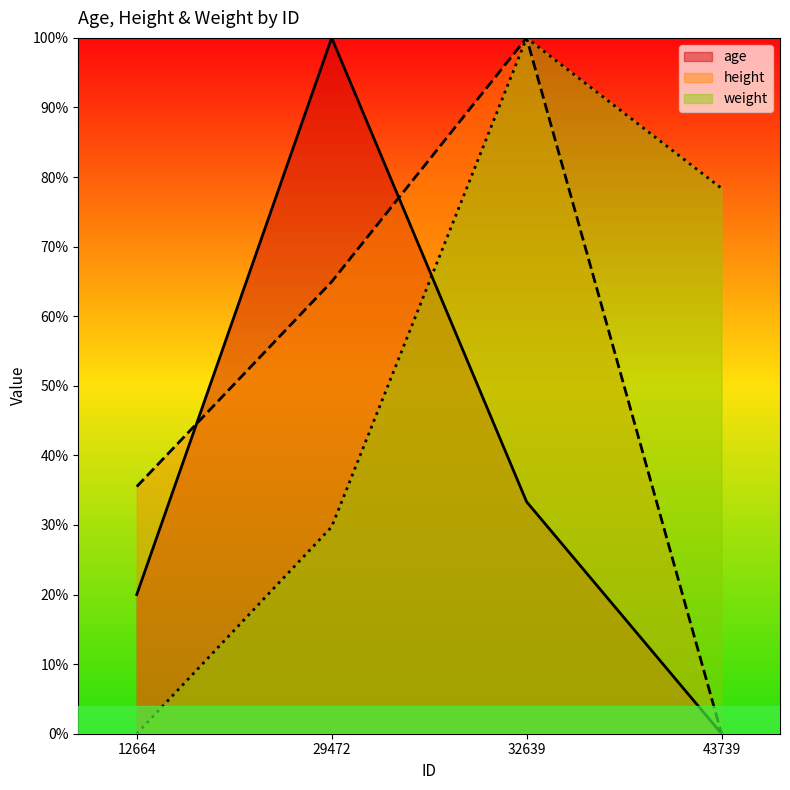

What are all the series names shown in the legend?

age, height, weight